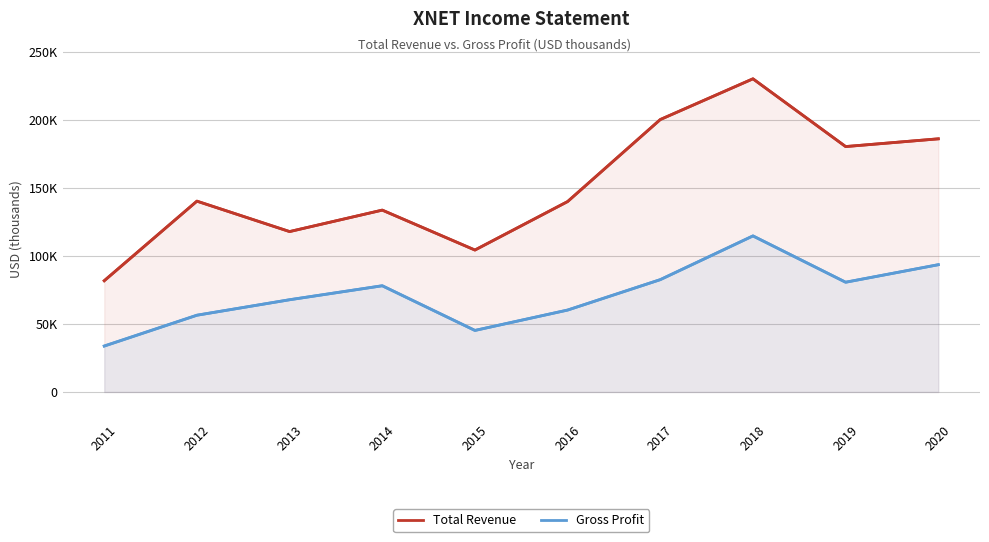

True or false: Total Revenue and Gross Profit intersect in this chart.

False